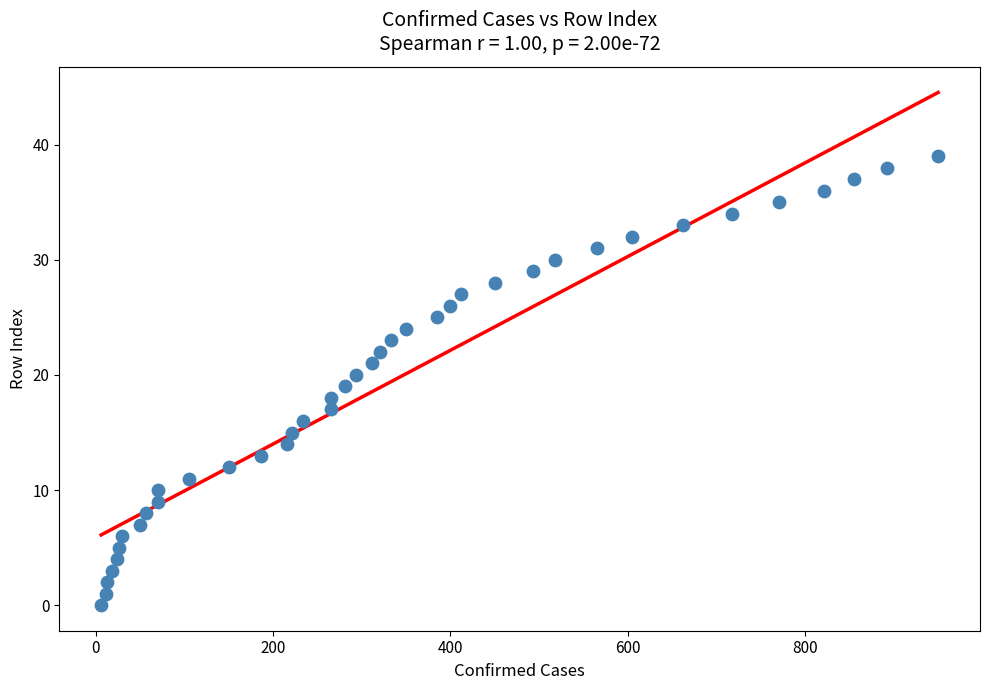

What is the range of X values (max minus min)?

944